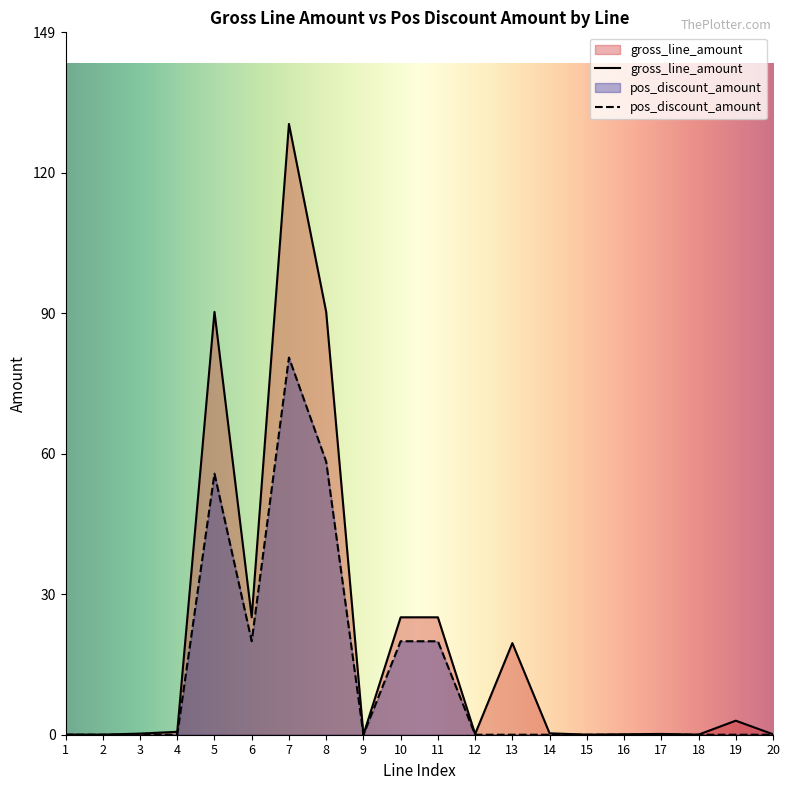

List the labels in order of gross_line_amount value, largest first.

7, 5, 8, 6, 10, 11, 13, 19, 4, 14, 3, 17, 12, 20, 16, 1, 2, 15, 18, 9